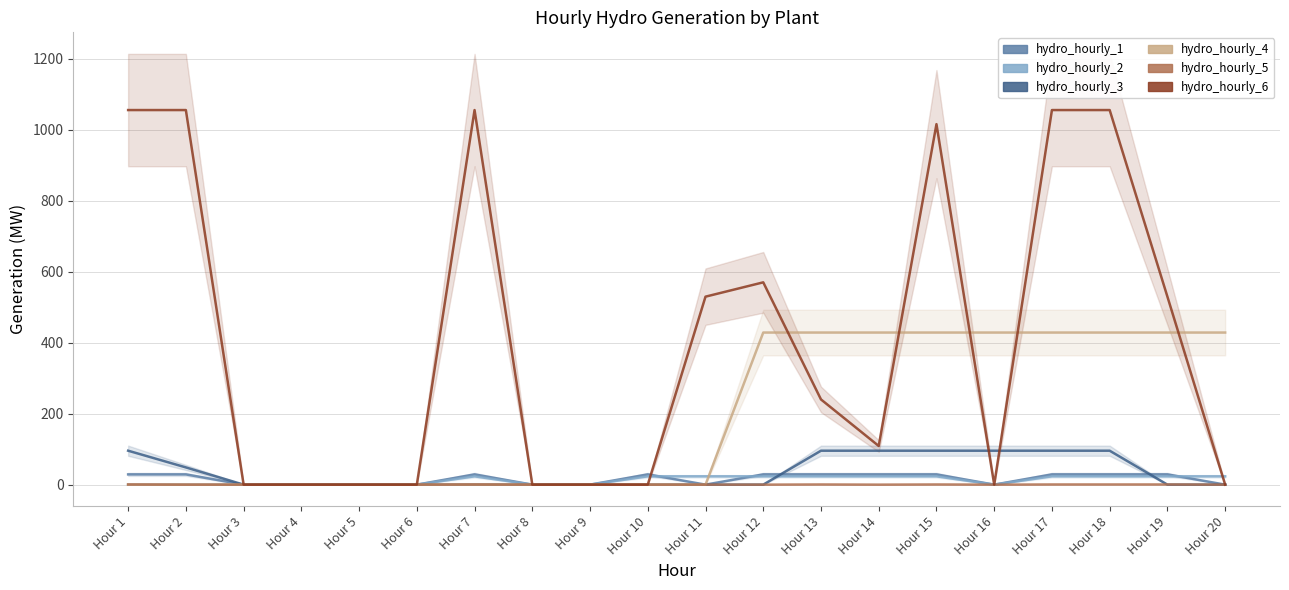

How many lines are shown in the chart?

6